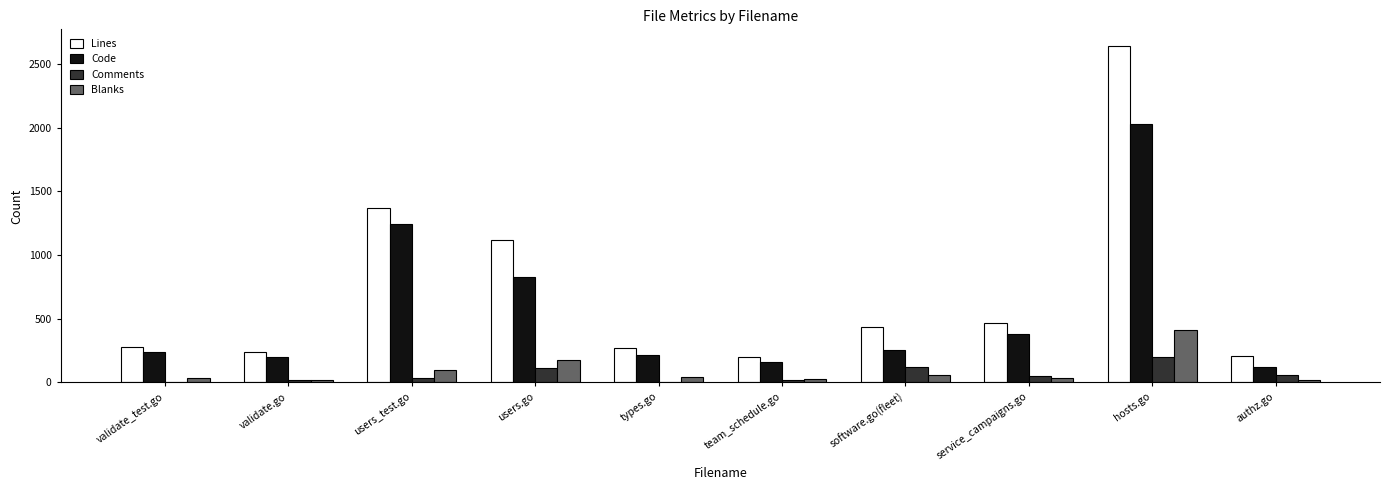

How many categories are shown in the chart?

10